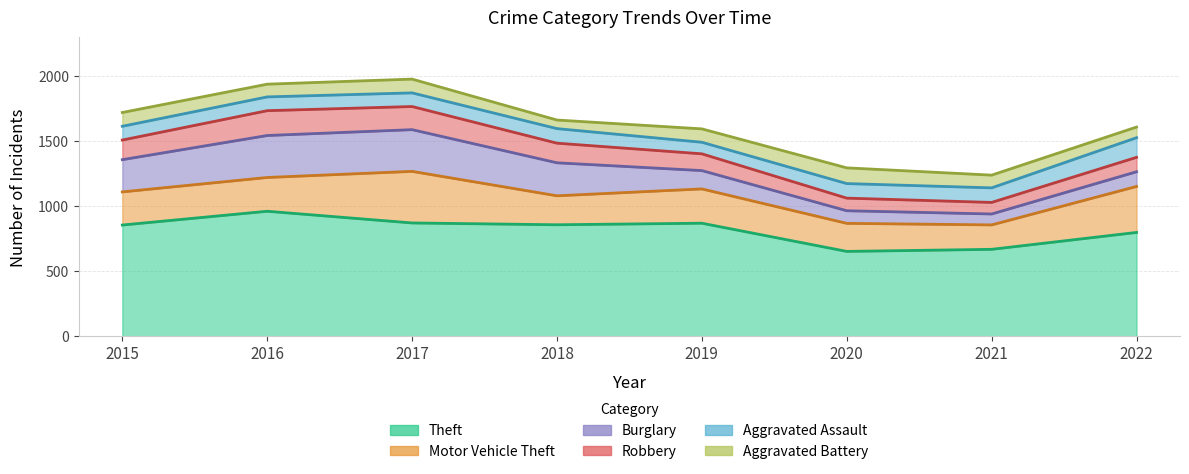

How many lines are shown in the chart?

6